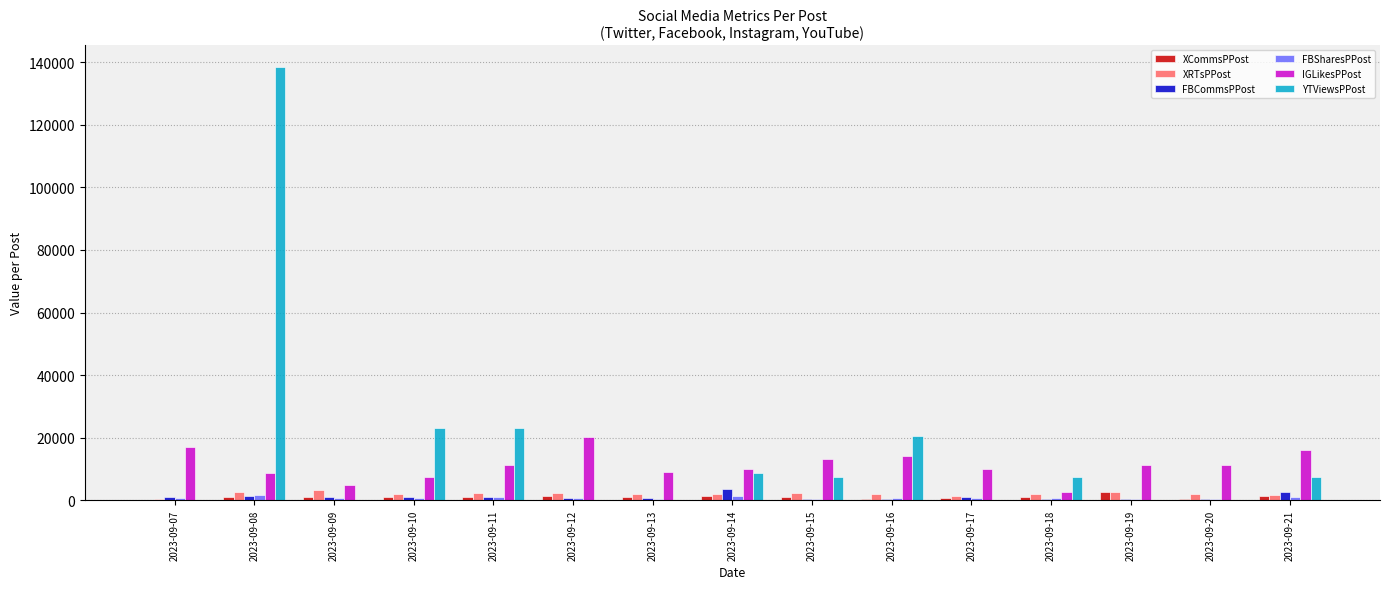

The value of YTViewsPPost at 2023-09-10 is 23000.0. True or false?

True